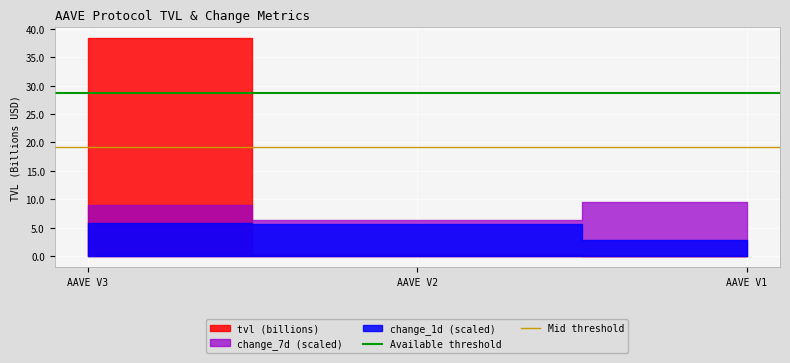

Which series has the largest total across all categories?

Available threshold